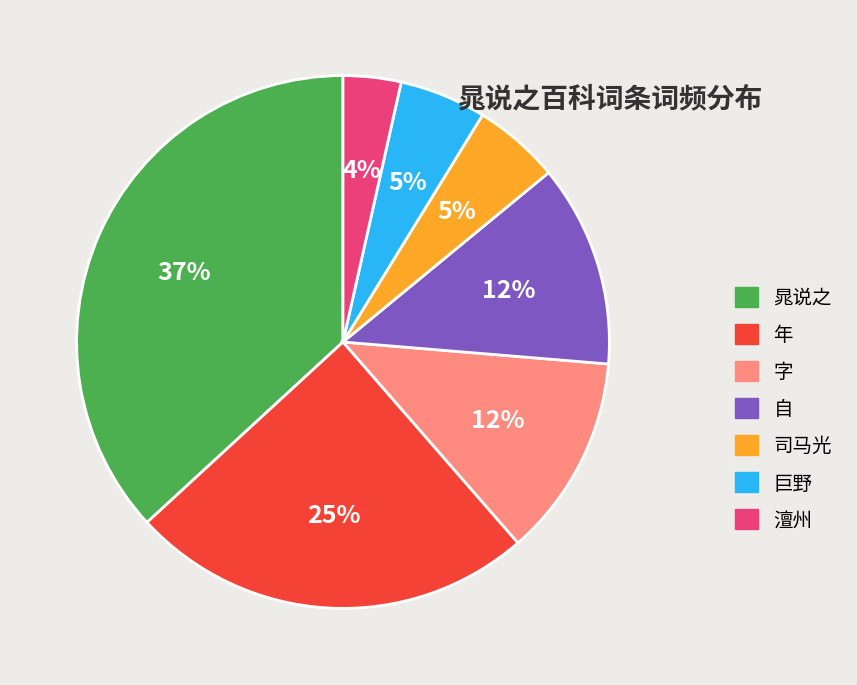

Which slice is the largest?

晁说之